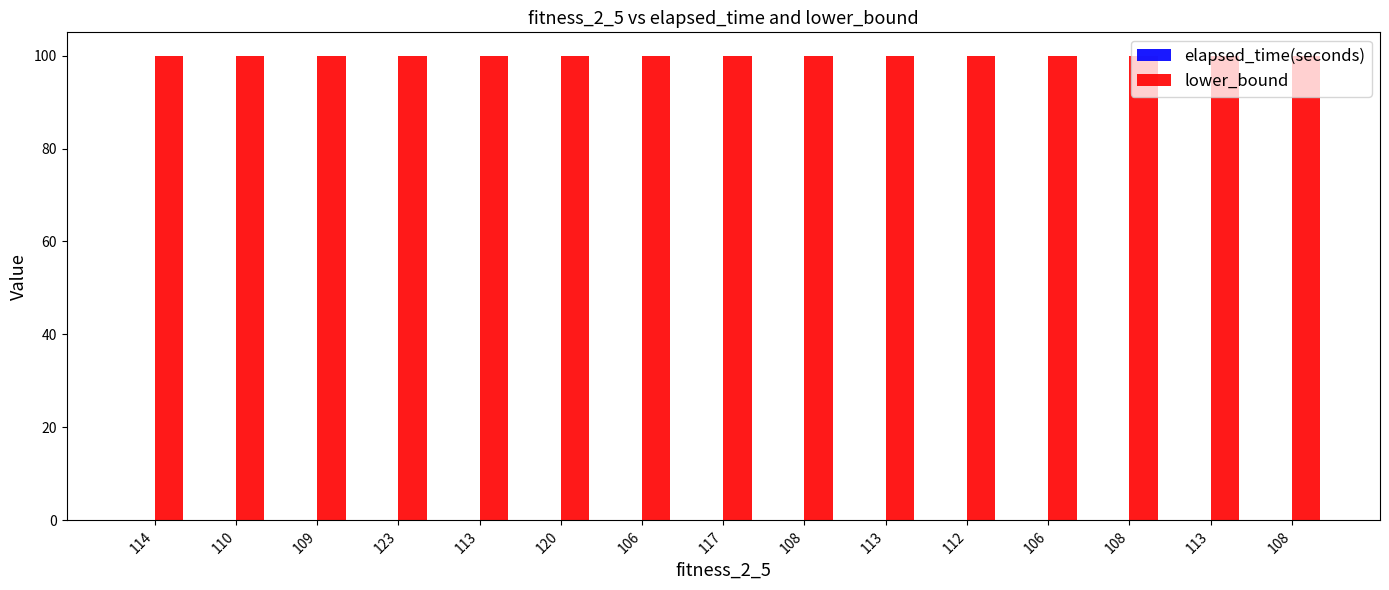

Is it true that lower_bound equals 41.5 at 106?

False